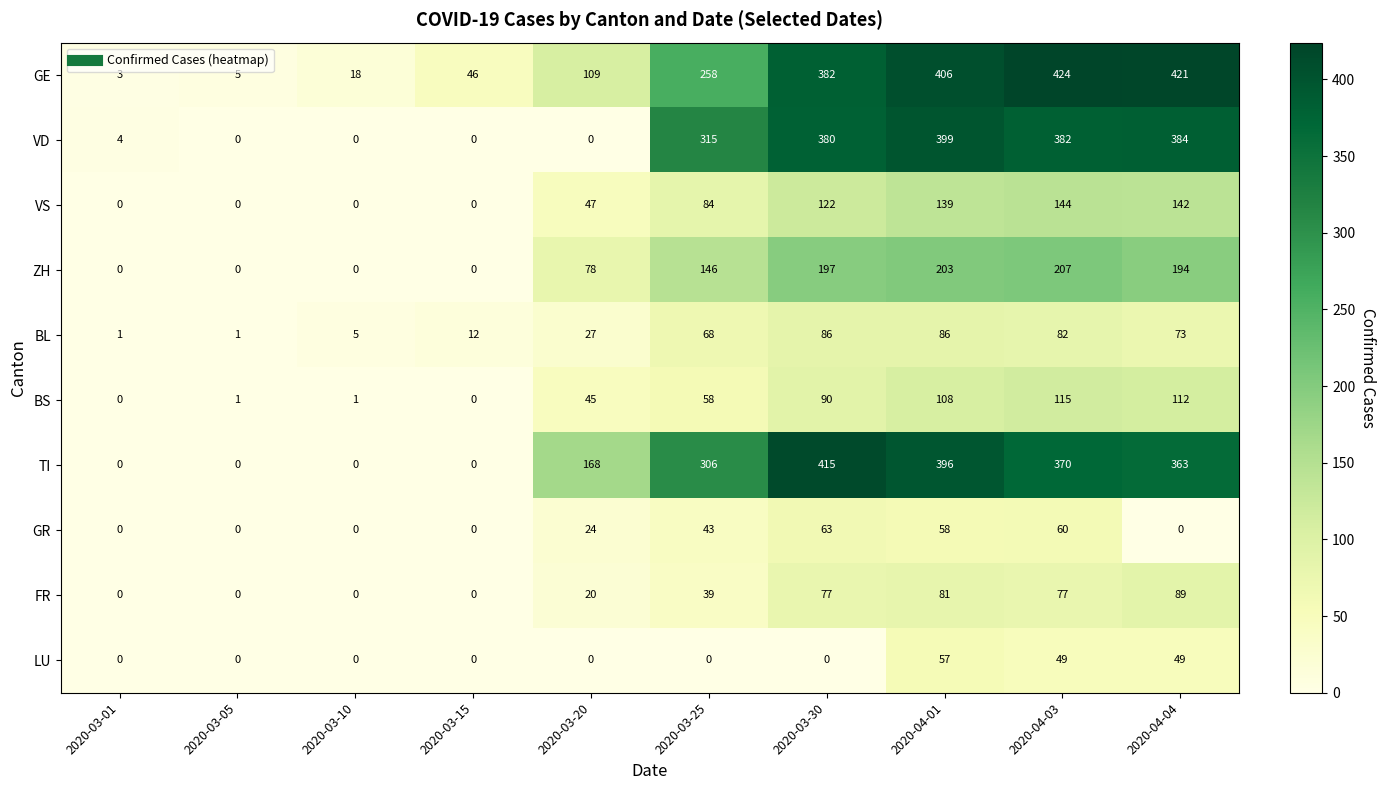

At which label does VS reach its peak?

2020-04-03